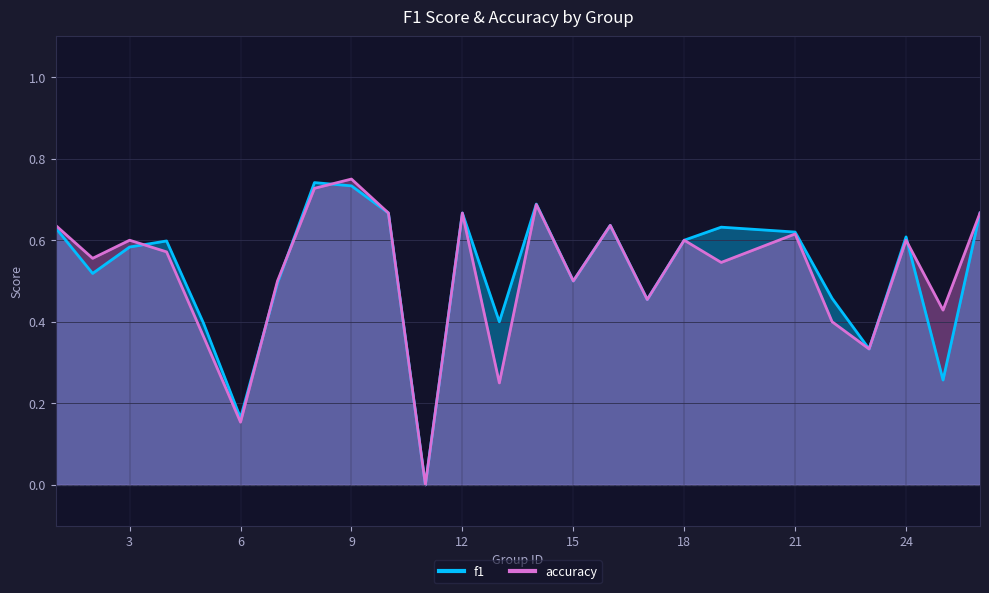

Is the value of f1 at 25 greater than the value of accuracy at 23?

No